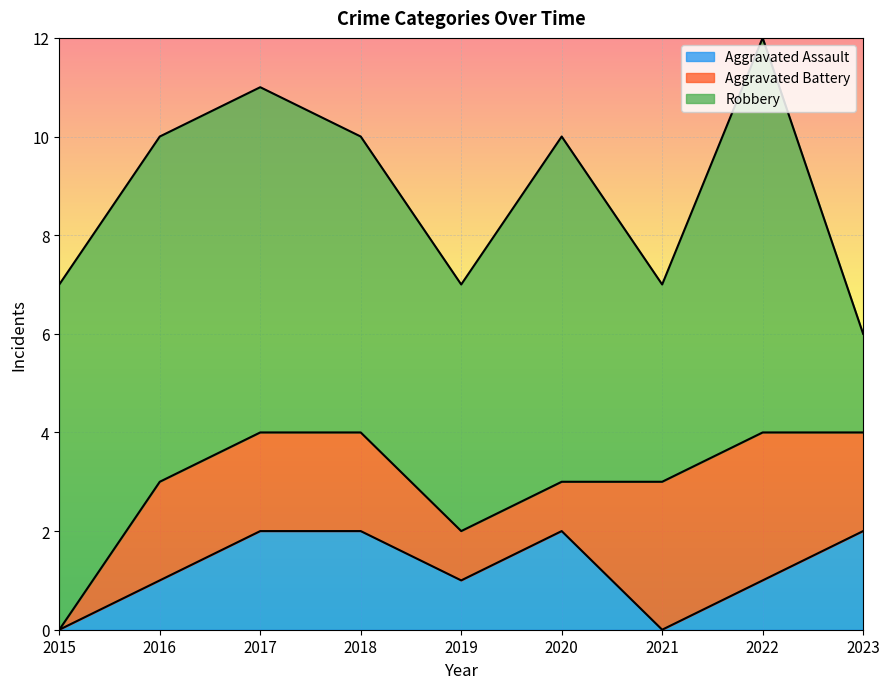

How many intersections are there between Aggravated Assault and Aggravated Battery?

1